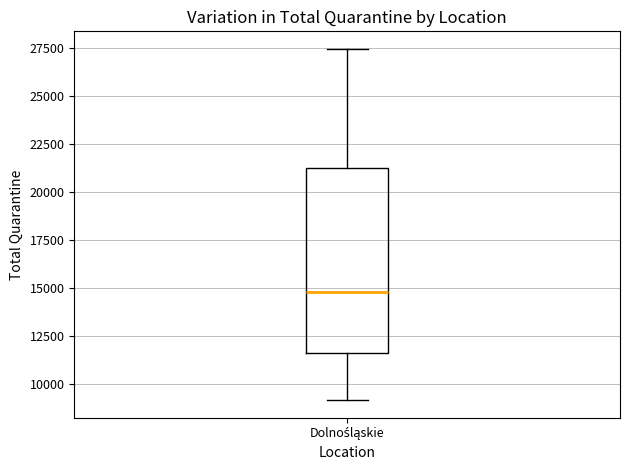

Read this box plot against the y-axis: the position of the median line, the range covered by the box, and the ends of both whiskers. The values are not printed on the chart, so give them approximately, as read against the axis.

median 15000, box 11500 to 21500, whiskers 9000 to 27500